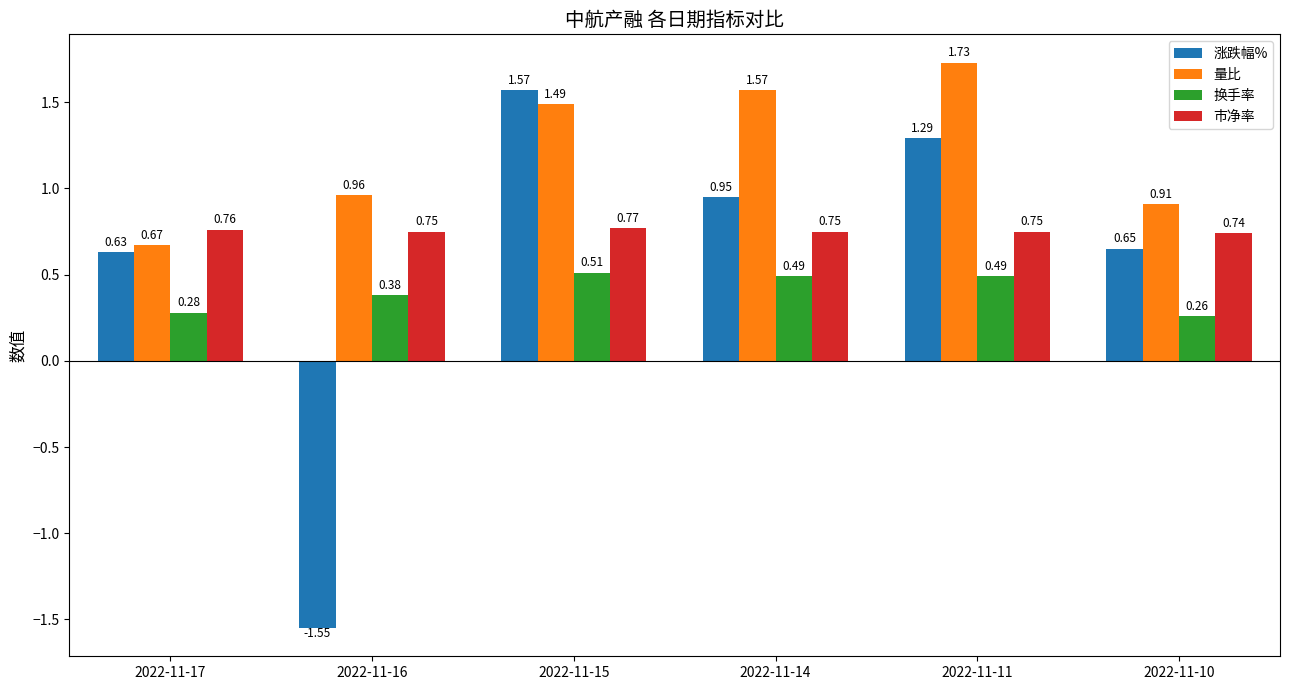

True or false: 市净率 has a value of 0.3 at 2022-11-11.

False